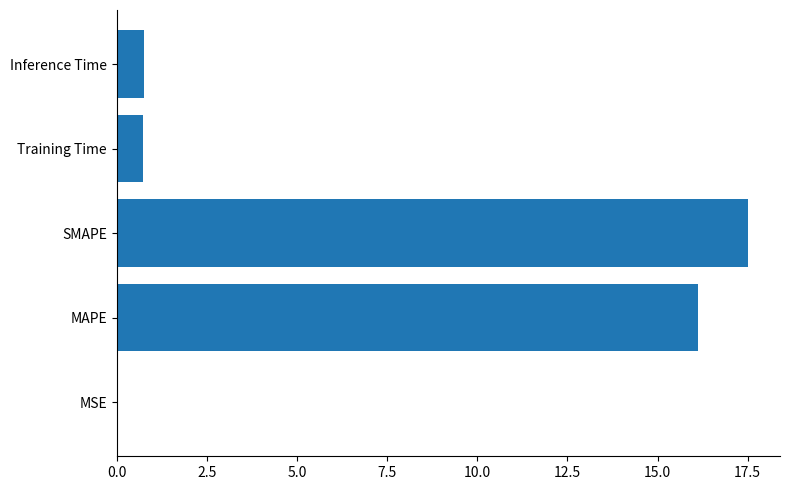

At which category does the chart reach its peak across all series?

SMAPE